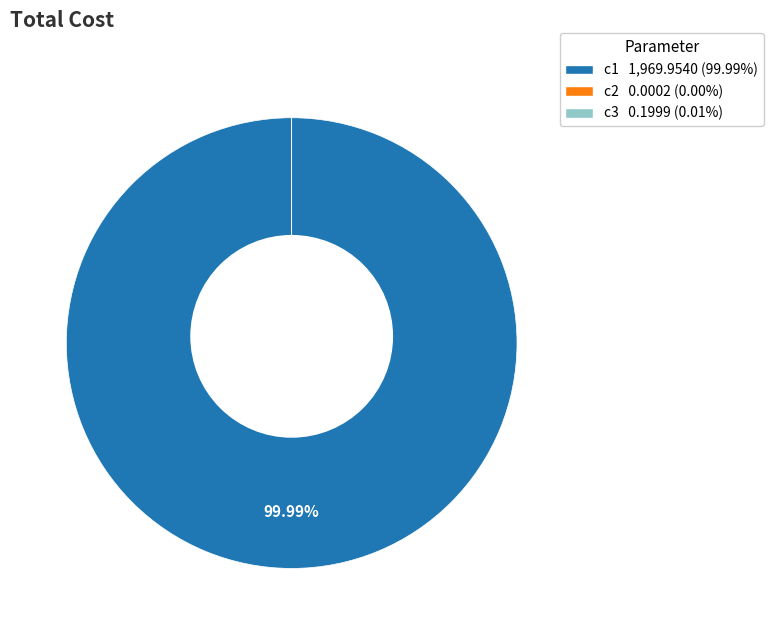

True or false: c1 accounts for 100% of the total.

True